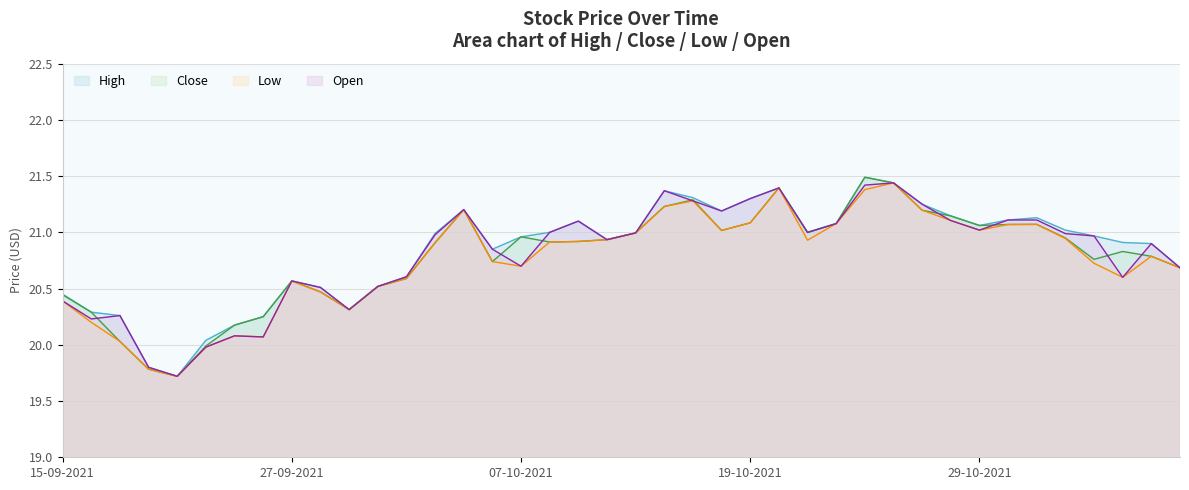

Rank the series by their average value, from highest to lowest.

High, Open, Close, Low